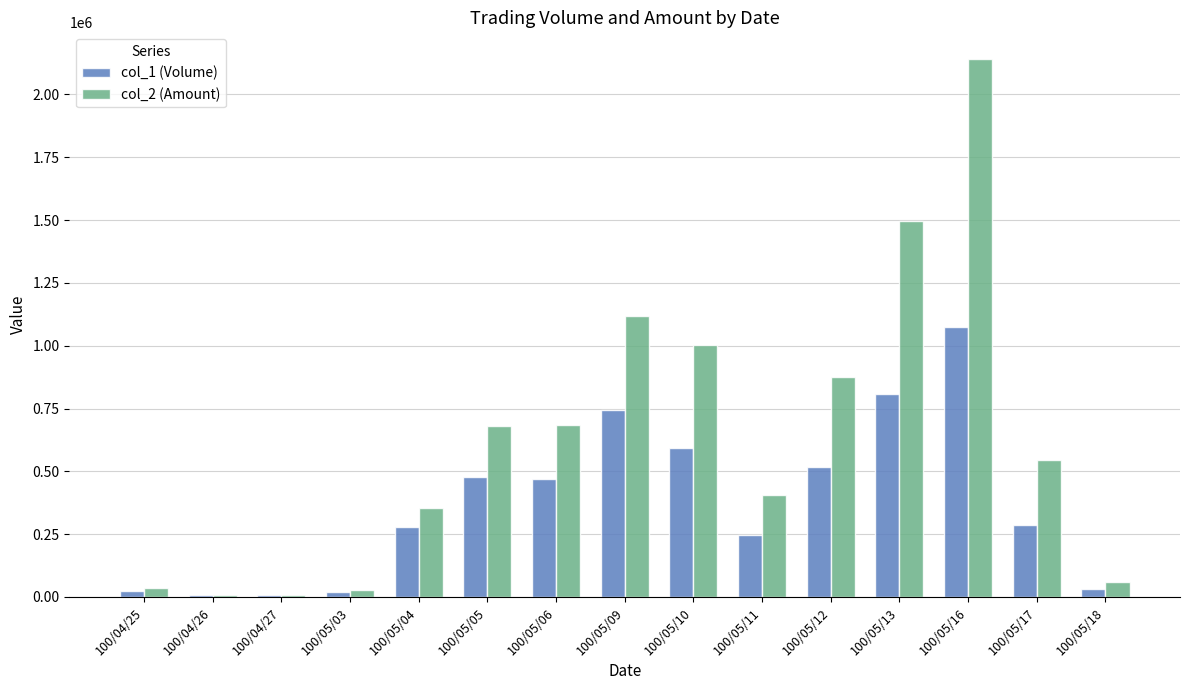

Is the value of col_2 (Amount) at 100/05/04 greater than the value of col_1 (Volume) at 100/05/05?

No